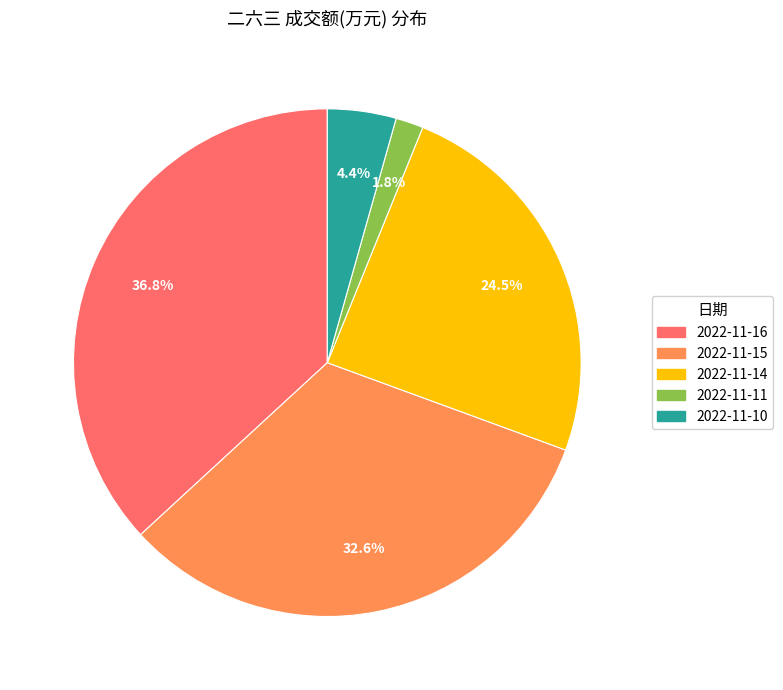

Count the number of slices in the pie.

5